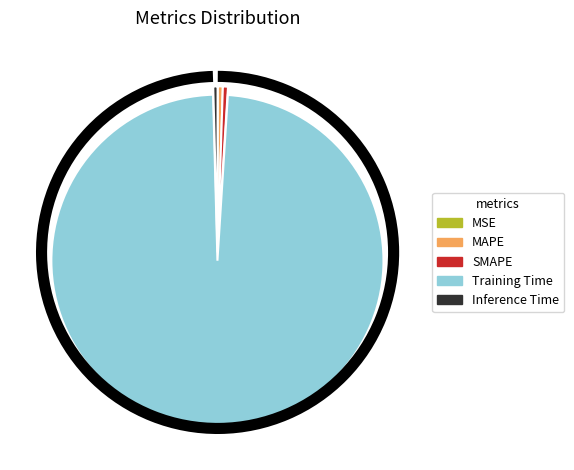

The Training Time slice represents 91% of the pie. True or false?

False